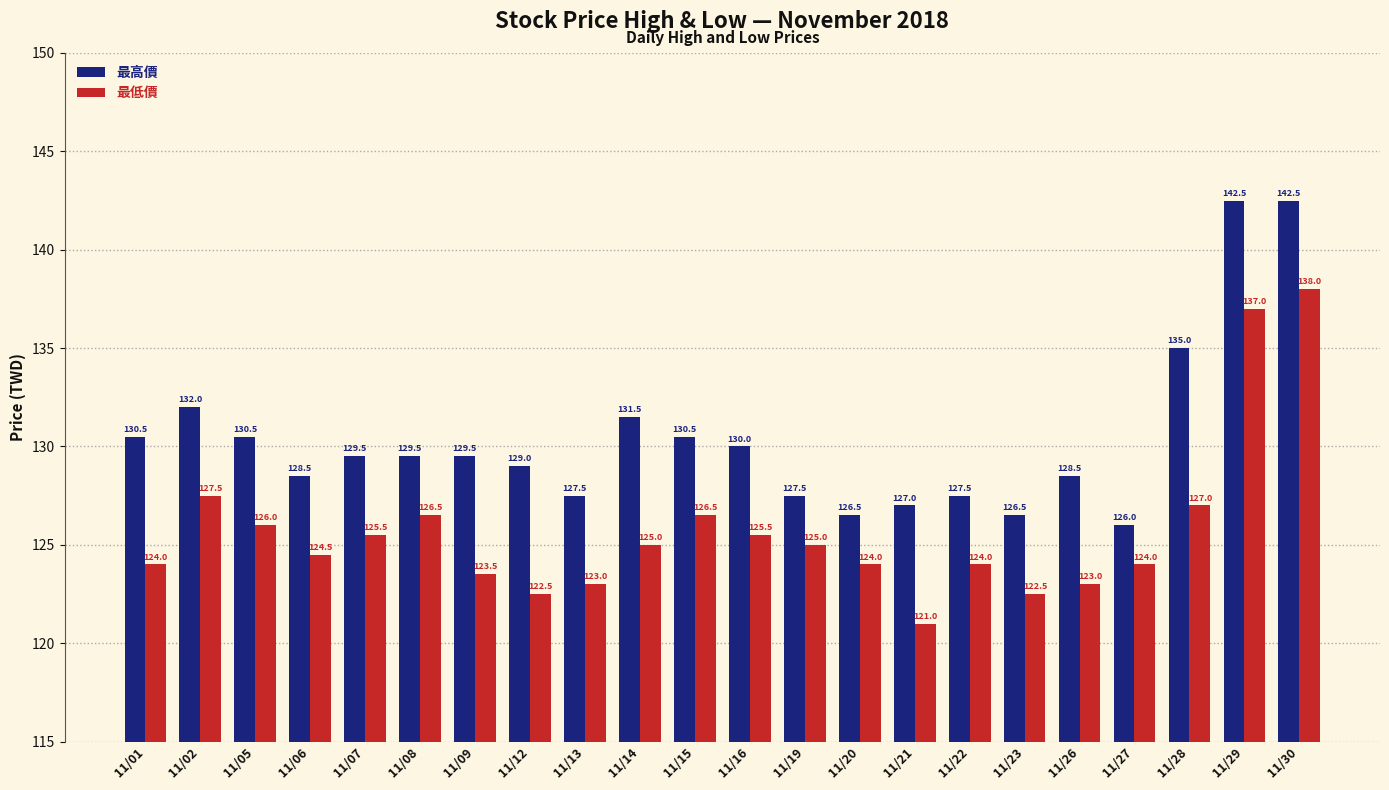

Is the value of 最低價 at 11/23 greater than the value of 最高價 at 11/07?

No